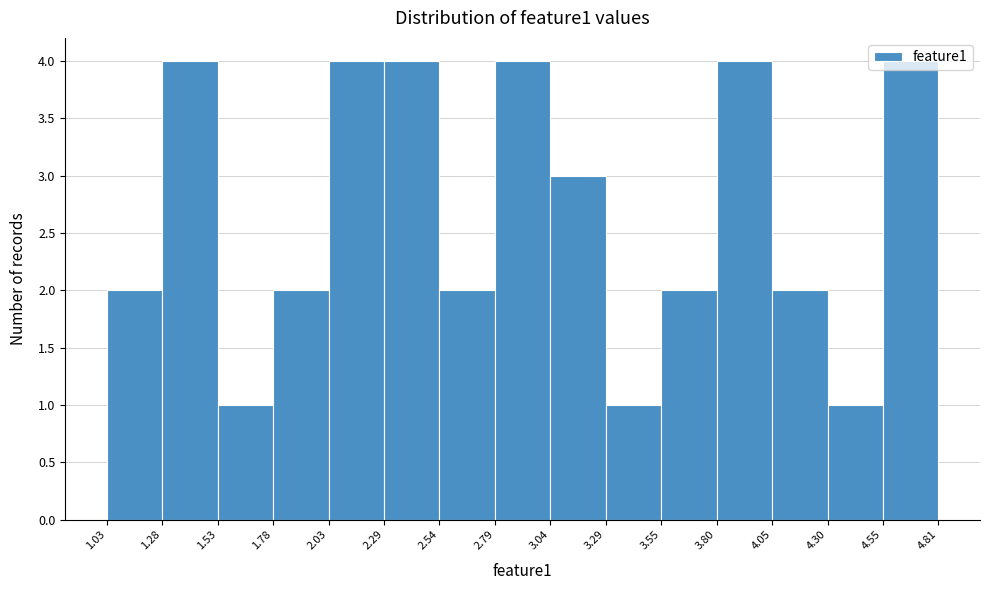

How tall is the bar that spans 4.55 to 4.81 on the x-axis? The values are not printed on the chart, so give them approximately, as read against the axis.

4